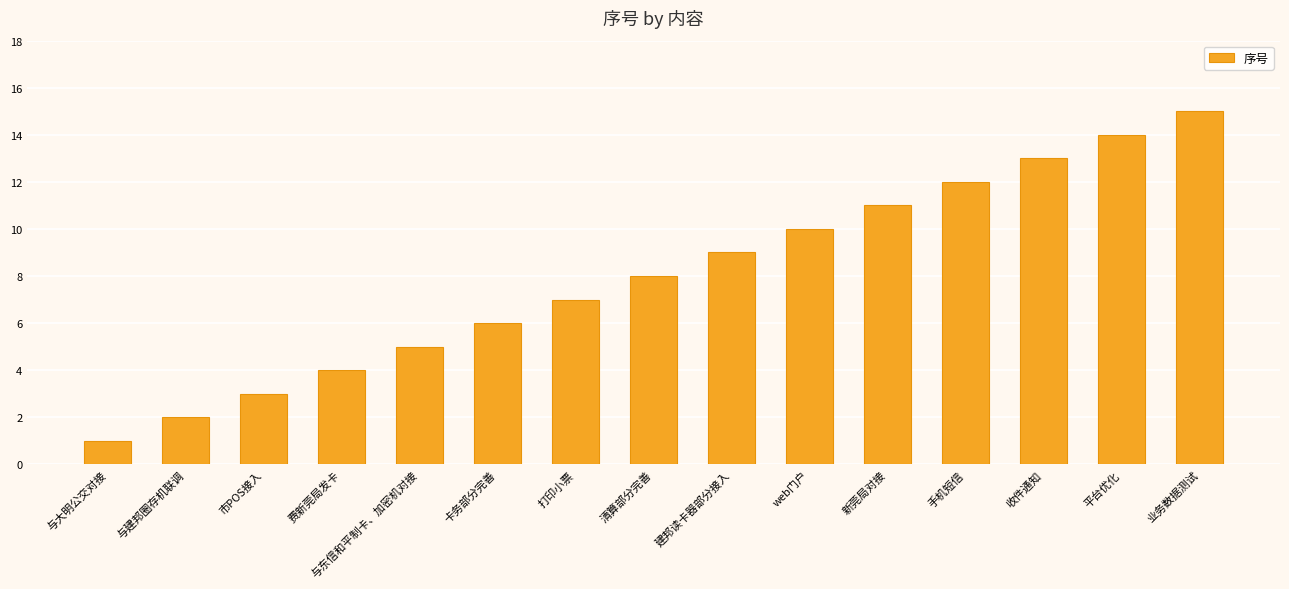

What is the label of the 14th bar from the left?

平台优化